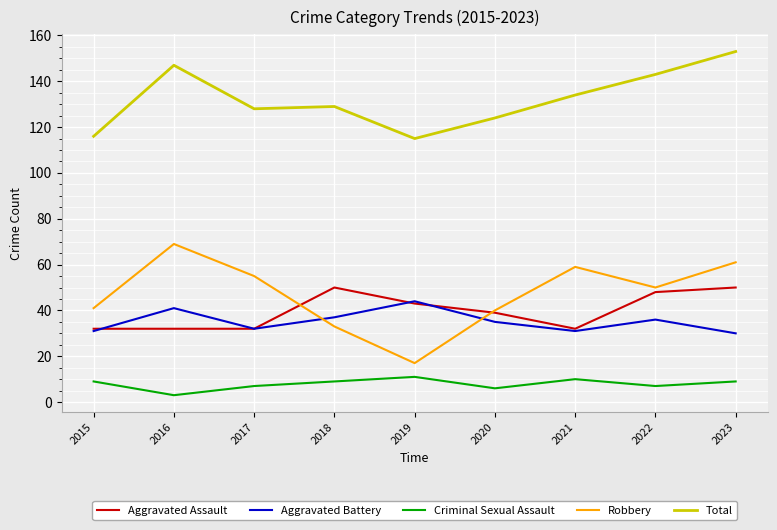

What are all the series names shown in the legend?

Aggravated Assault, Aggravated Battery, Criminal Sexual Assault, Robbery, Total